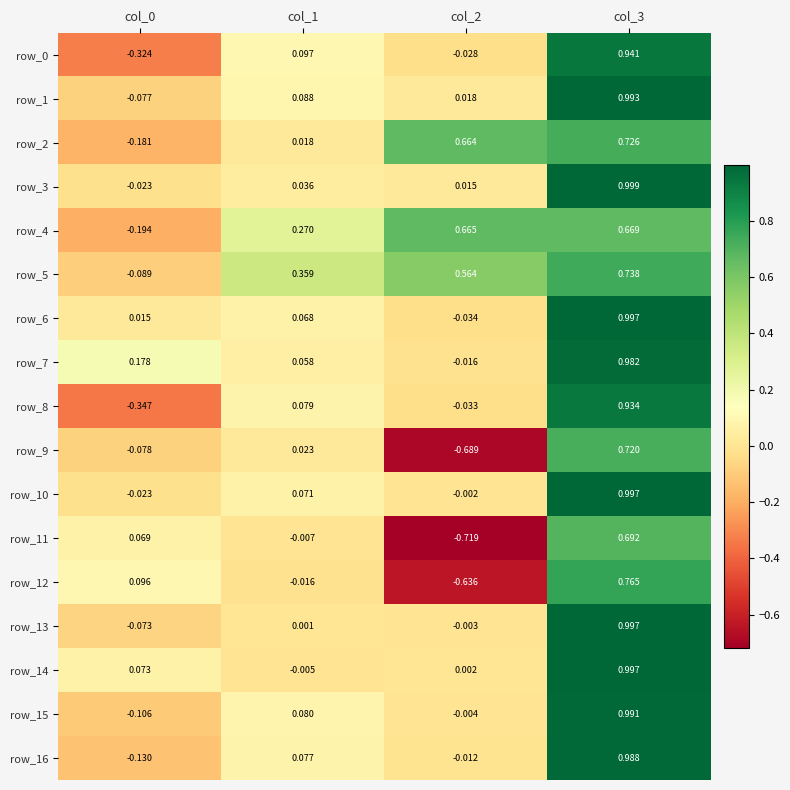

At how many categories does at least one series exceed 0?

4